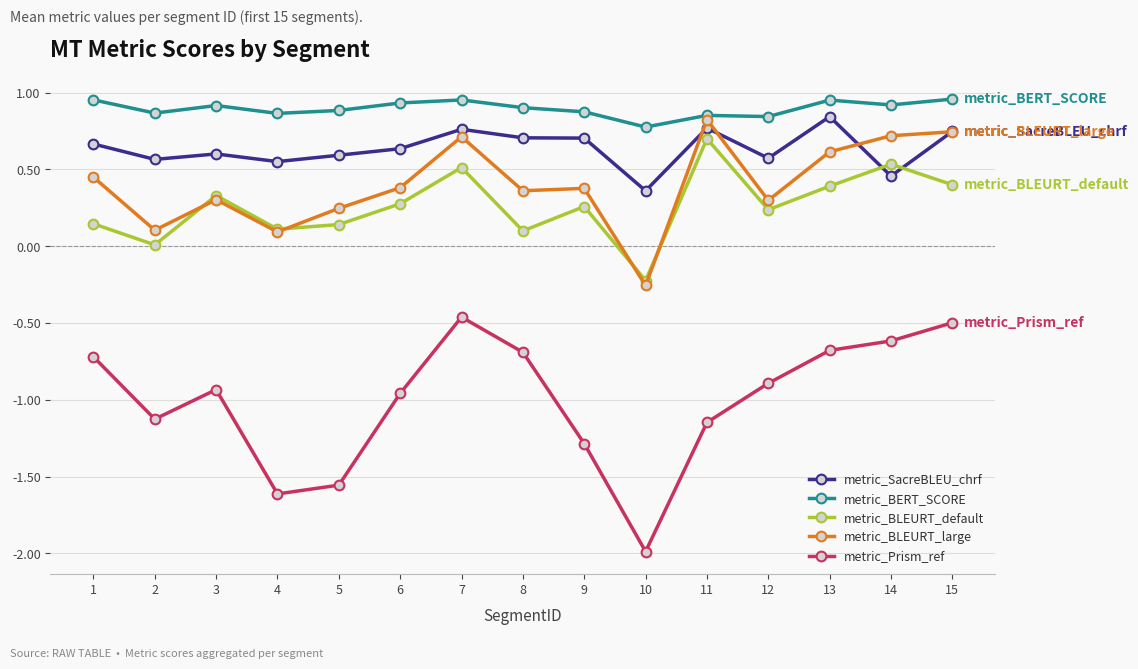

Which series has the largest total across all categories?

metric_BERT_SCORE